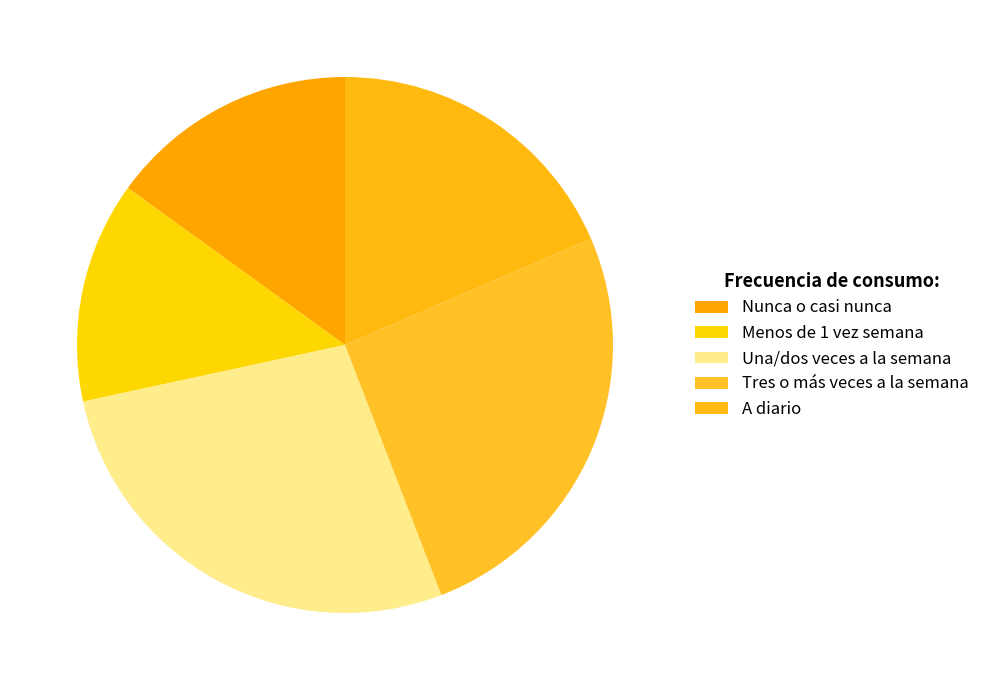

Is it true that A diario is 27% of the pie?

False